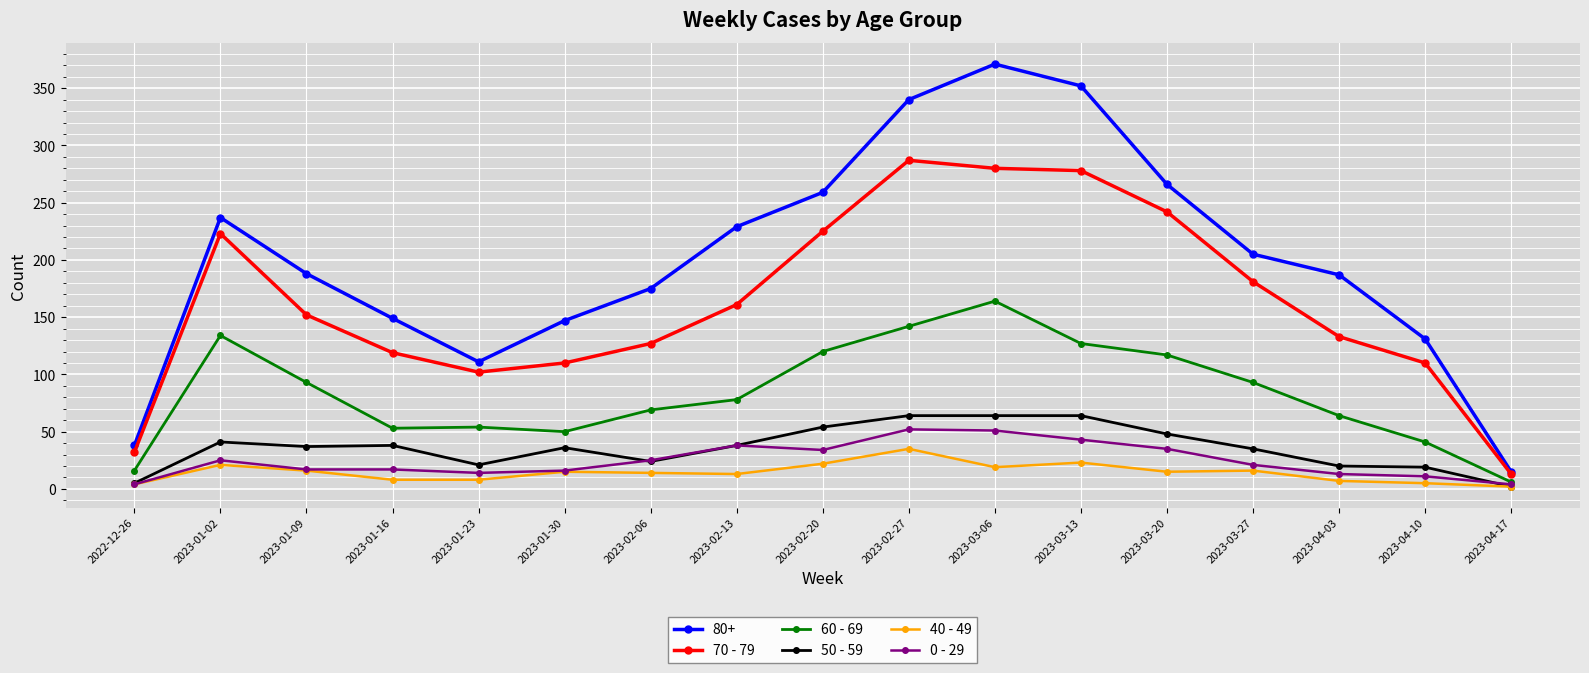

Which series has the largest total across all categories?

80+